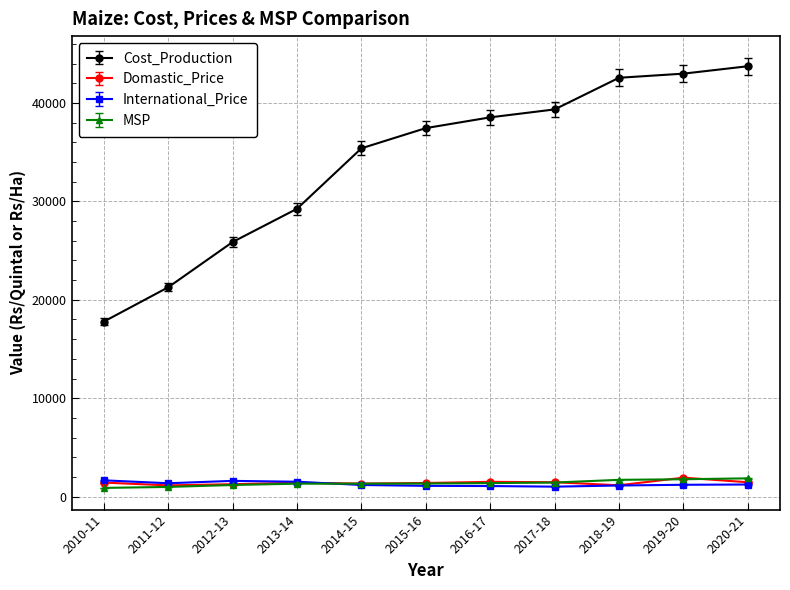

True or false: International_Price has a value of 1197.0 at 2019-20.

True